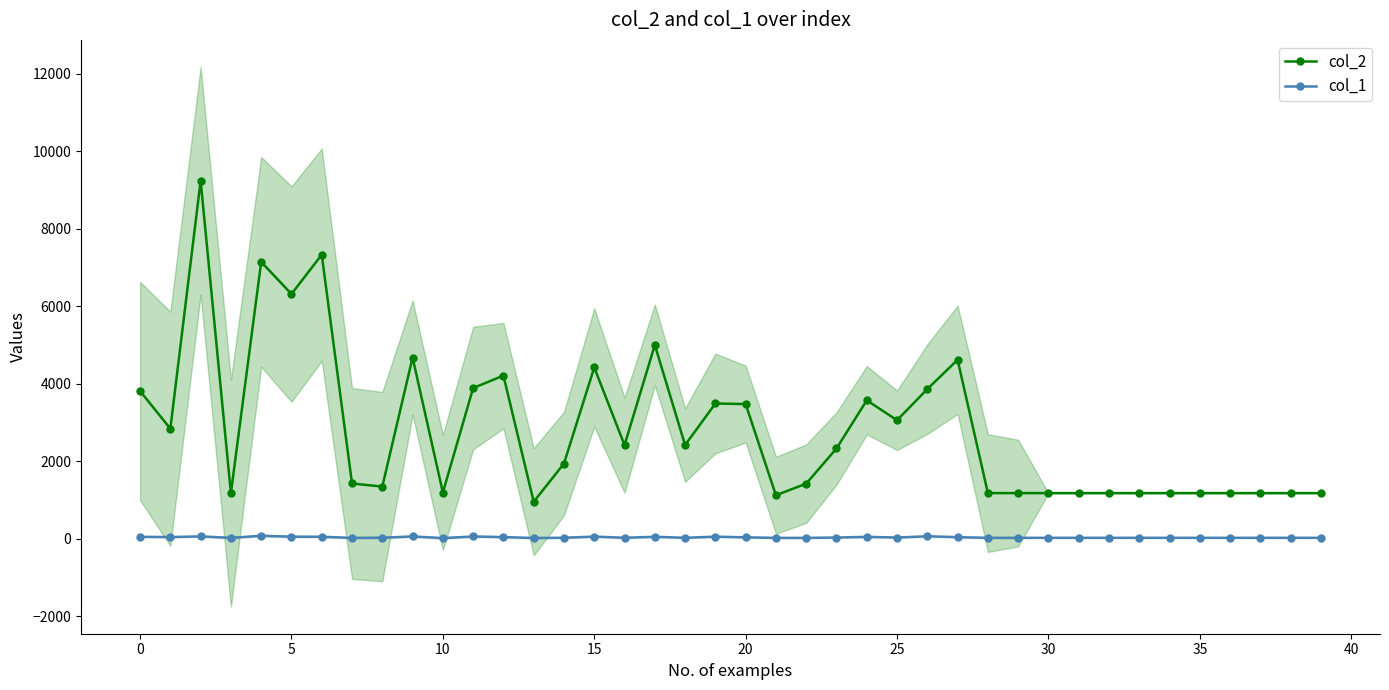

True or false: col_2 has a value of 4420 at 15.

True